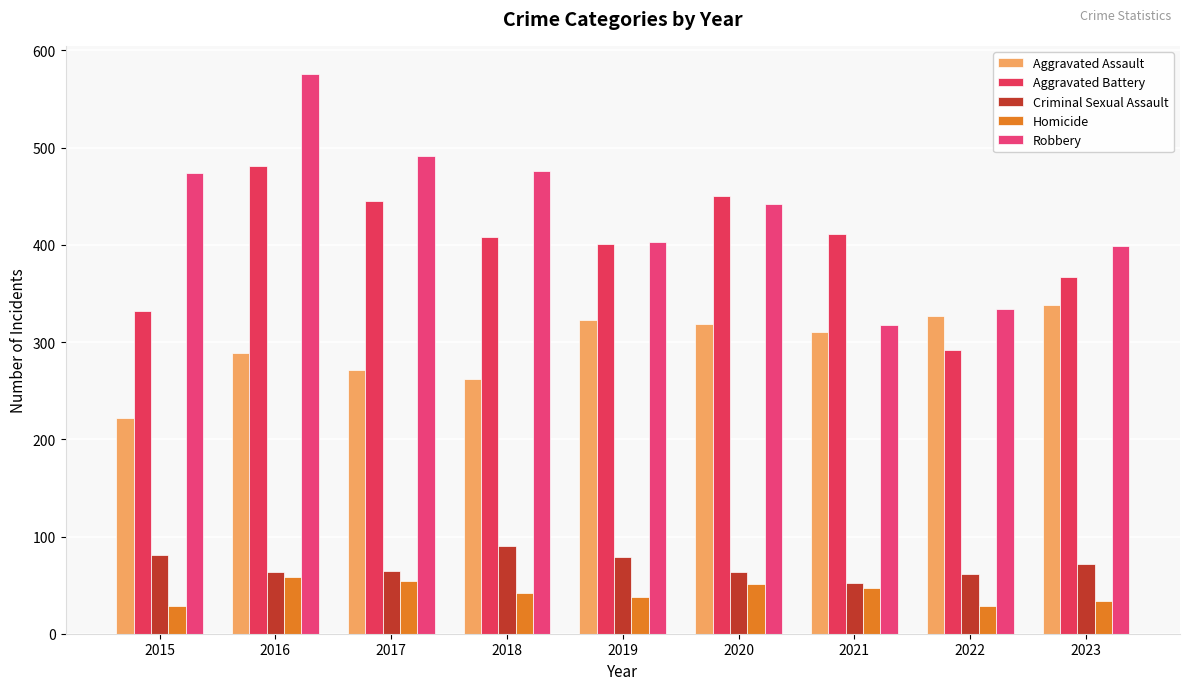

What is the spread (max minus min) of values at 2015?

445